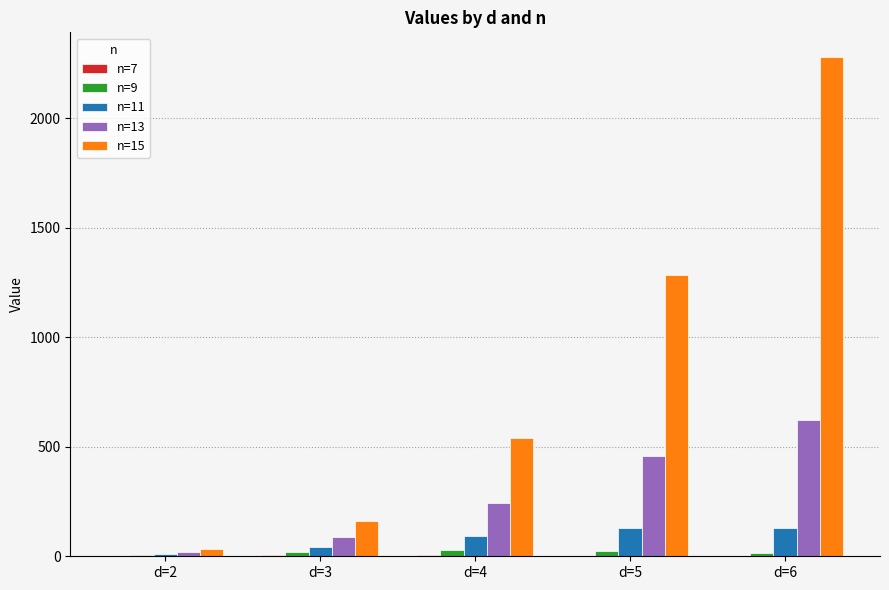

How many categories are shown in the chart?

5